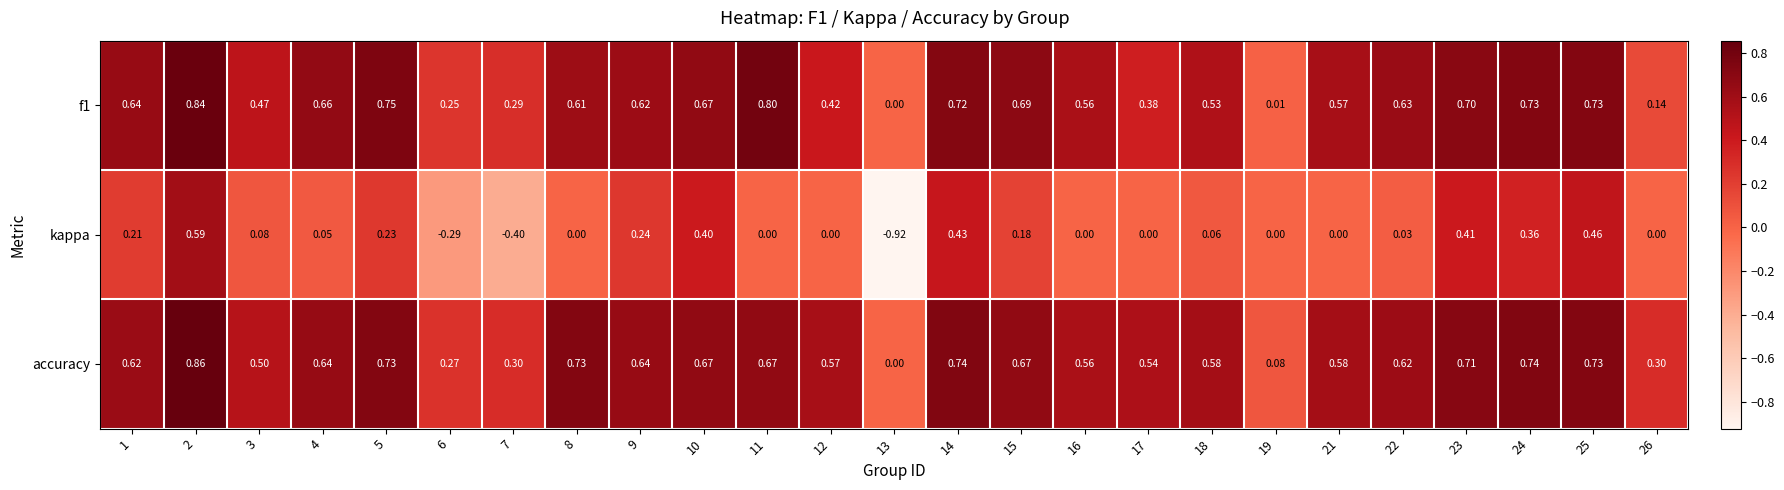

Which series changed the most between 4 and 14?

kappa